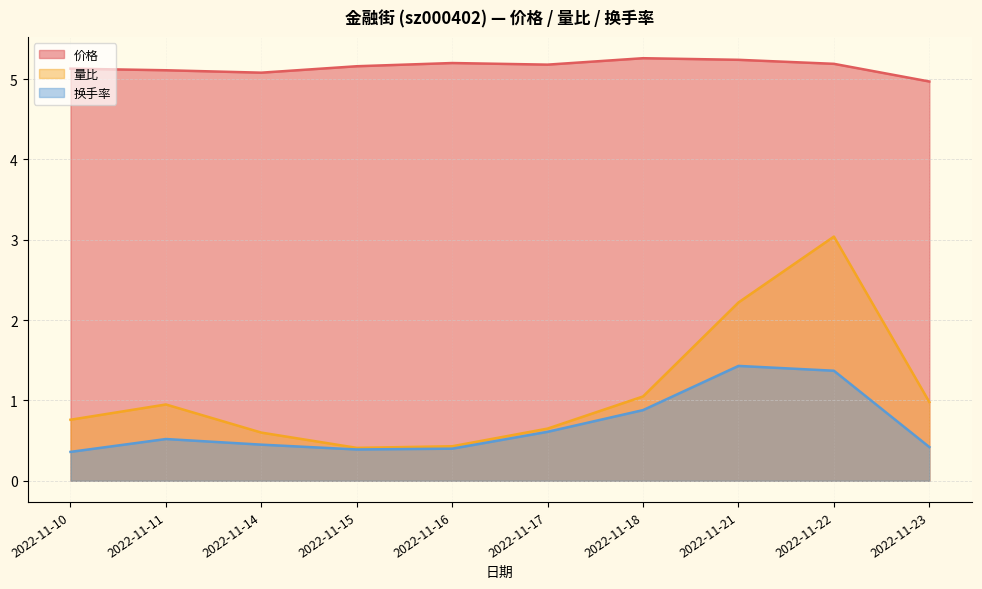

Is it true that 换手率 equals 2.2 at 2022-11-21?

False